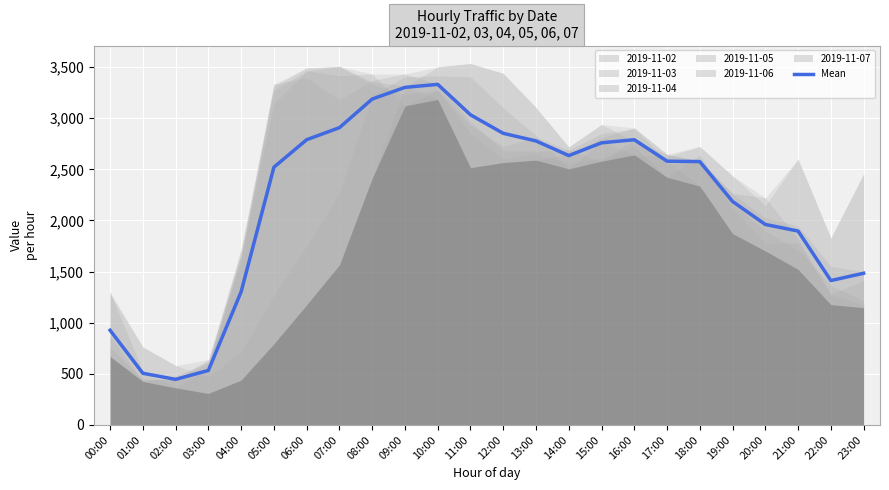

Reading left to right, extract all data points from this chart.

926.0	505.3	445.8	533.0	1302.7	2520.7	2789.7	2907.5	3187.3	3301.5	3330.8	3033.2	2852.0	2777.5	2634.5	2759.3	2789.3	2579.7	2575.7	2185.3	1960.8	1896.2	1412.2	1483.7